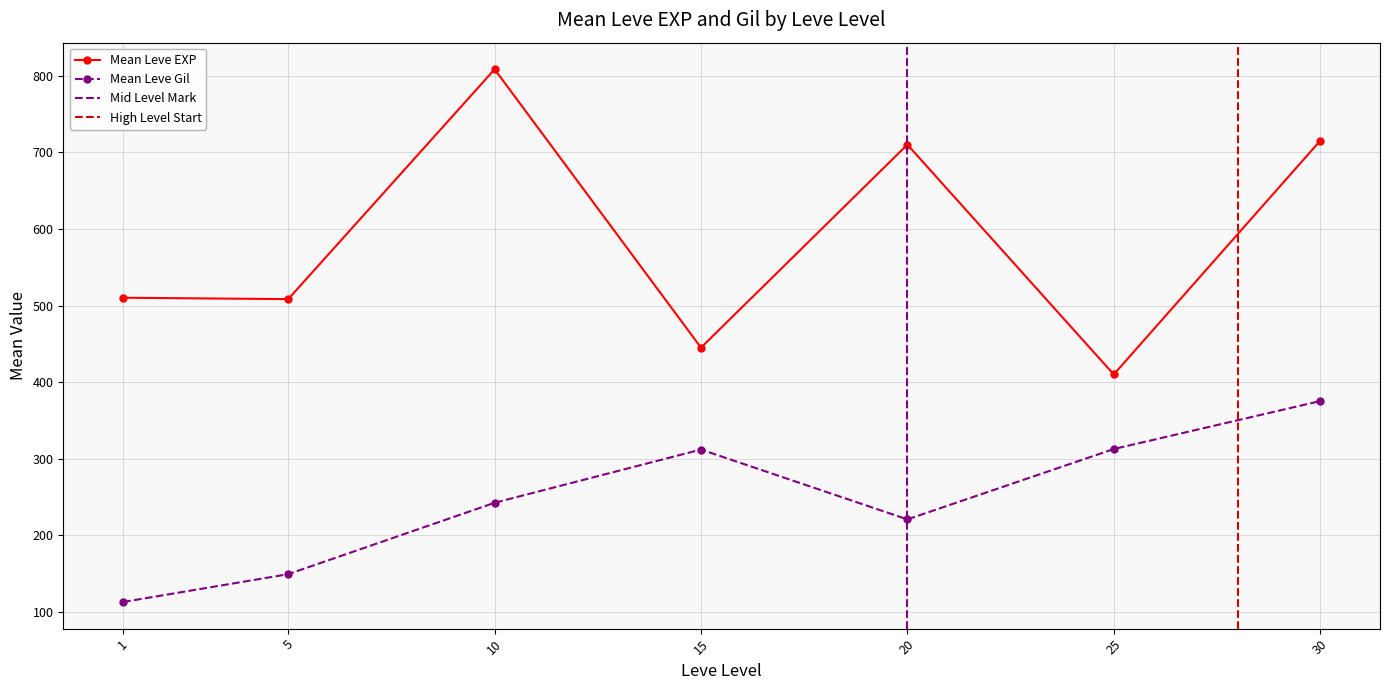

Where is the first local maximum for Leve EXP?

1